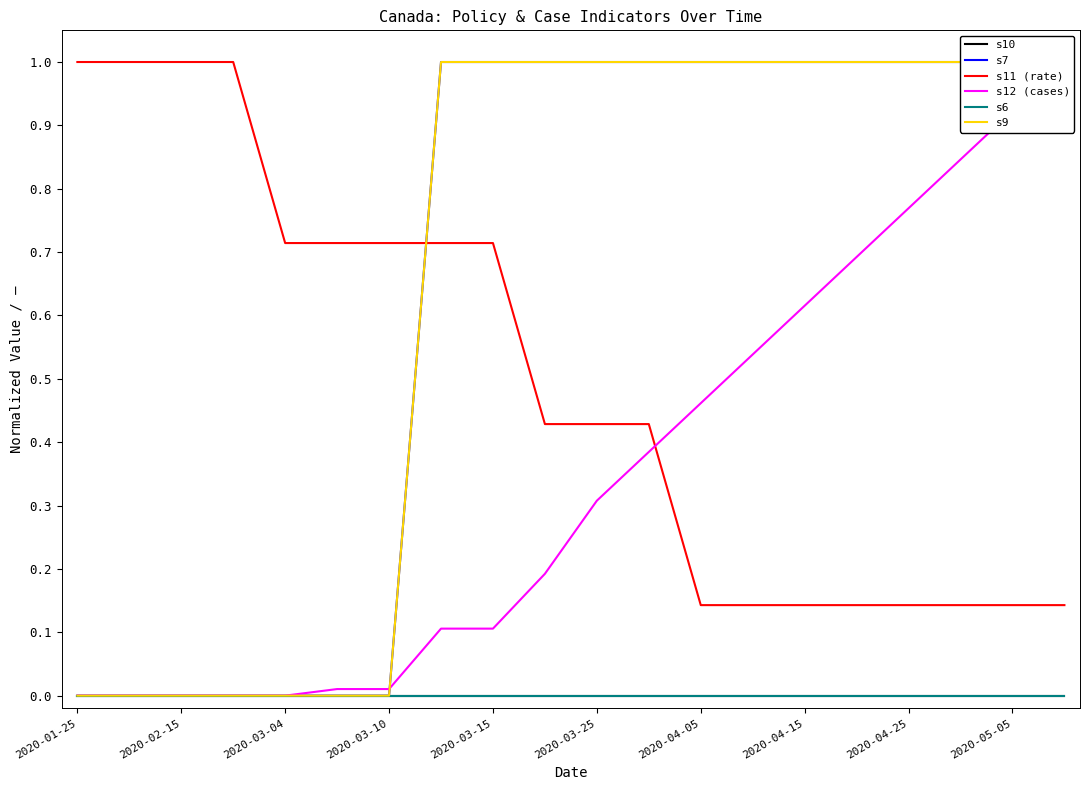

Which series has the largest total across all categories?

s7